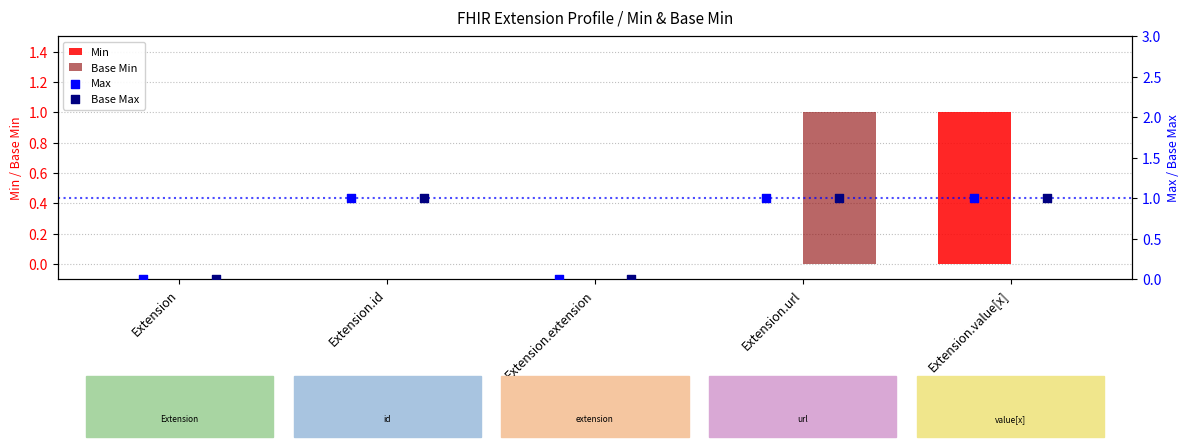

What are all the series names shown in the legend?

Min, Base Min, Max, Base Max